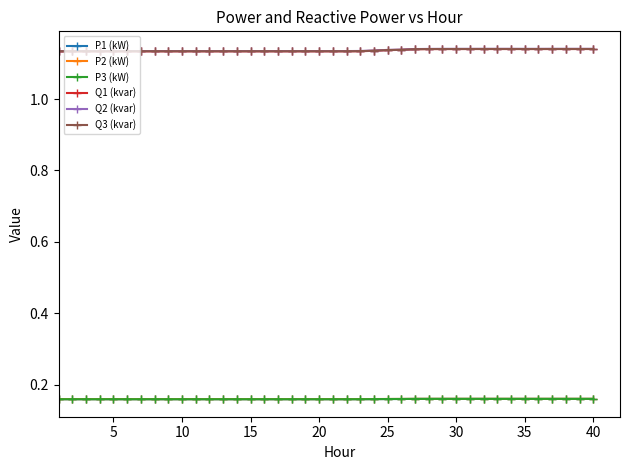

Does the chart display data point markers on the line(s)?

Yes